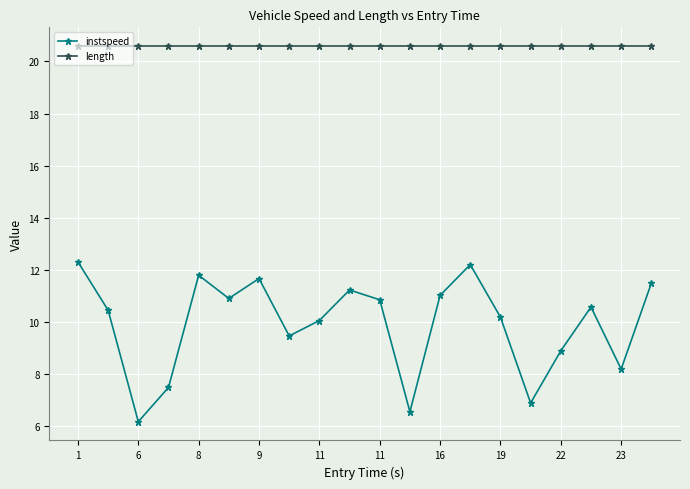

Does the chart display data point markers on the line(s)?

Yes